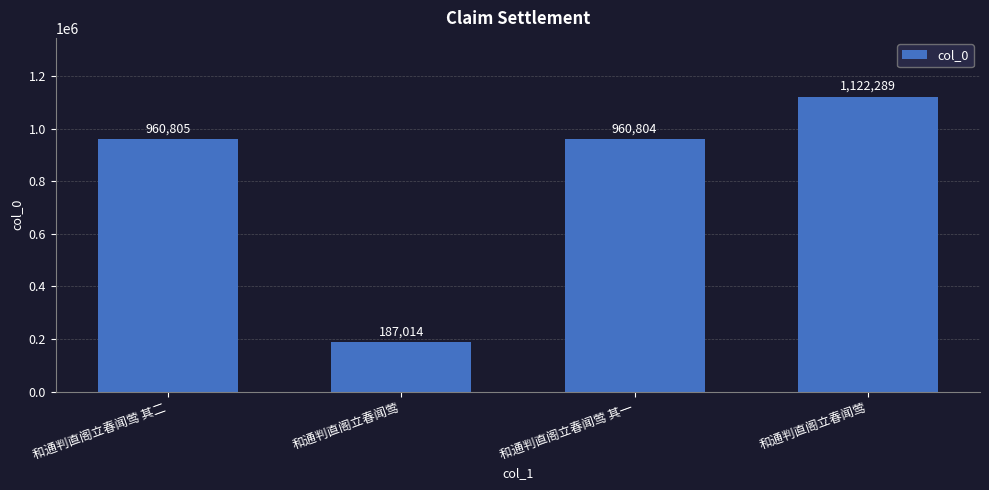

How many distinct data groups are displayed?

1